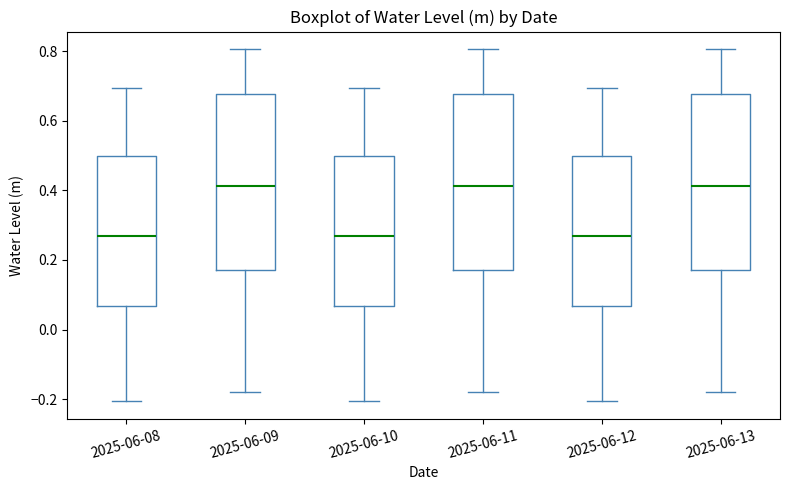

Where is the lower edge of the box for 2025-06-10 on the y-axis? The values are not printed on the chart, so give them approximately, as read against the axis.

0.06